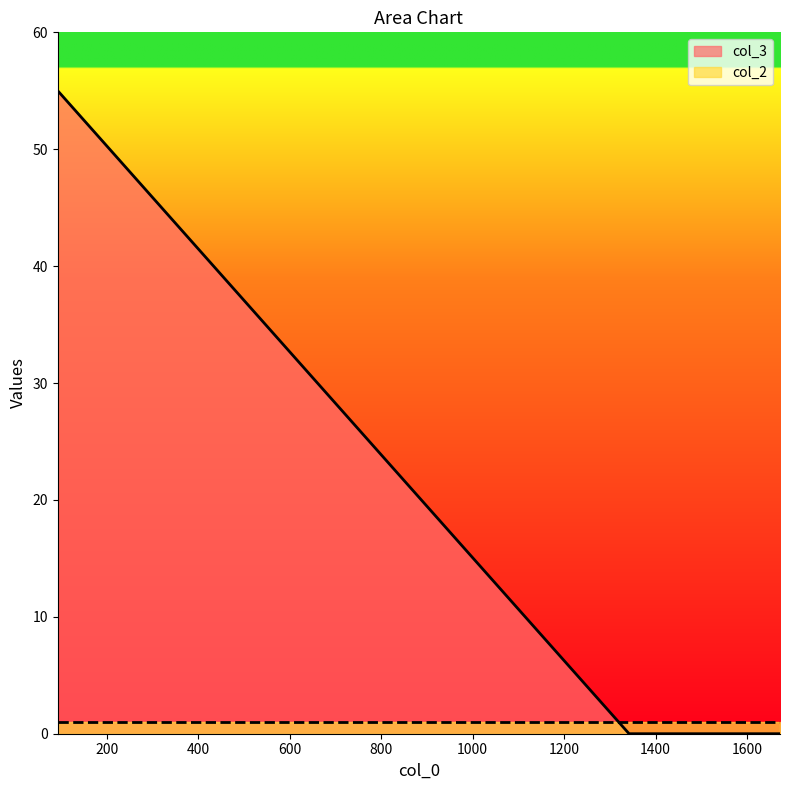

Does the chart display data point markers on the line(s)?

No